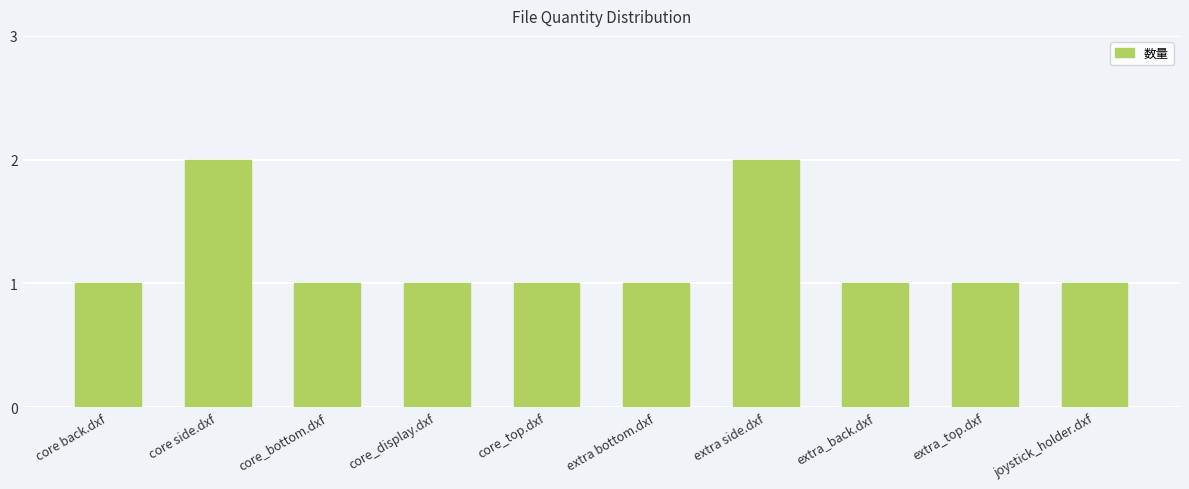

Approximately how many times larger is the value at extra side.dxf compared to core side.dxf?

1.0